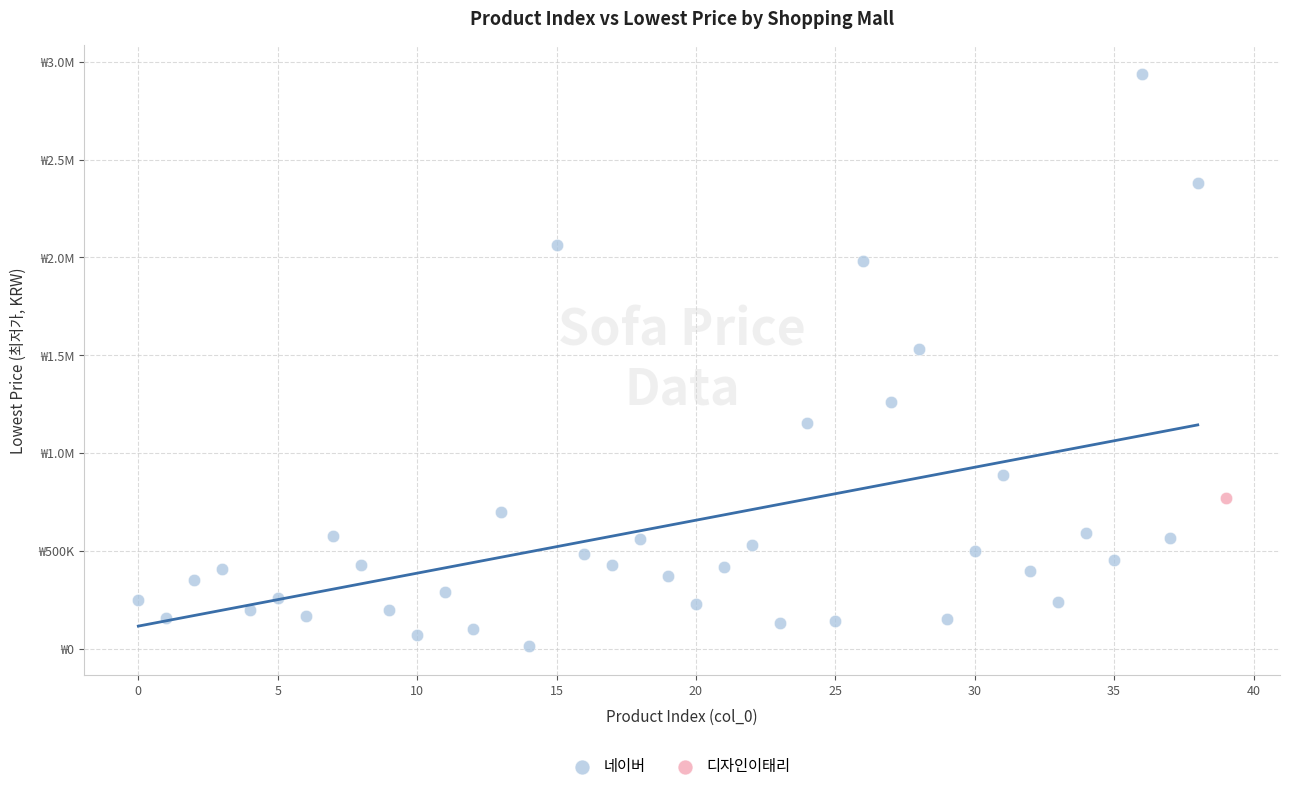

What are all the series names shown in the legend?

네이버, 디자인이태리